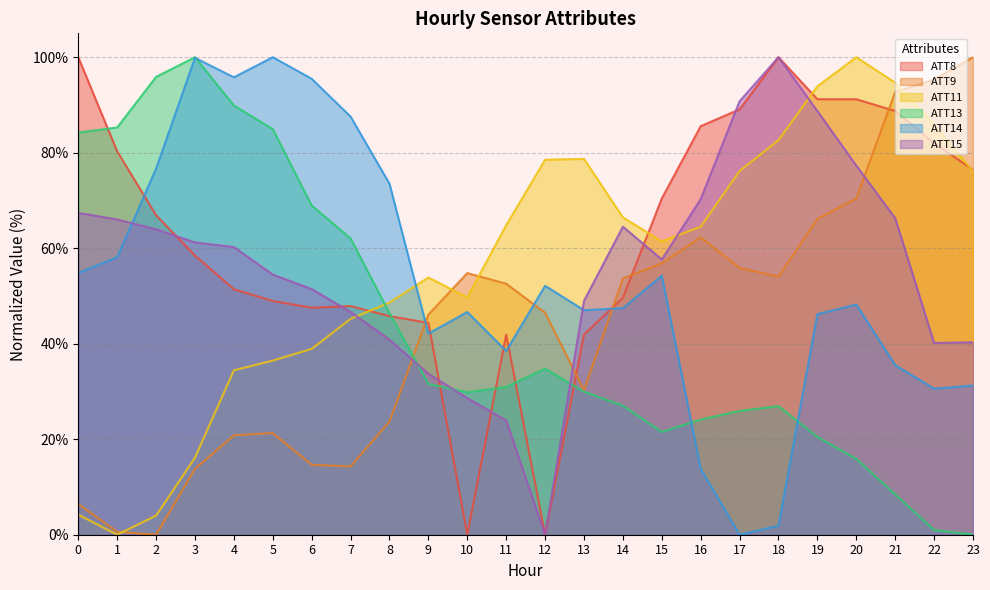

What are all the series names shown in the legend?

ATT8, ATT9, ATT11, ATT13, ATT14, ATT15